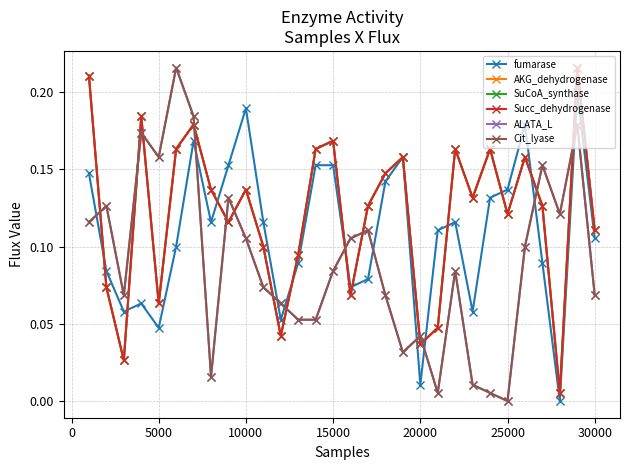

Reading left to right, transcribe all the data shown in this chart.

fumarase: 0.1	0.1	0.1	0.1	0.0	0.1	0.2	0.1	0.2	0.2	0.1	0.1	0.1	0.2	0.2	0.1	0.1	0.1	0.2	0.0	0.1	0.1	0.1	0.1	0.1	0.2	0.1	0.0	0.2	0.1
AKG_dehydrogenase: 0.2	0.1	0.0	0.2	0.1	0.2	0.2	0.1	0.1	0.1	0.1	0.0	0.1	0.2	0.2	0.1	0.1	0.1	0.2	0.0	0.0	0.2	0.1	0.2	0.1	0.2	0.1	0.0	0.2	0.1
SuCoA_synthase: 0.2	0.1	0.0	0.2	0.1	0.2	0.2	0.1	0.1	0.1	0.1	0.0	0.1	0.2	0.2	0.1	0.1	0.1	0.2	0.0	0.0	0.2	0.1	0.2	0.1	0.2	0.1	0.0	0.2	0.1
Succ_dehydrogenase: 0.2	0.1	0.0	0.2	0.1	0.2	0.2	0.1	0.1	0.1	0.1	0.0	0.1	0.2	0.2	0.1	0.1	0.1	0.2	0.0	0.0	0.2	0.1	0.2	0.1	0.2	0.1	0.0	0.2	0.1
ALATA_L: 0.1	0.1	0.1	0.2	0.2	0.2	0.2	0.0	0.1	0.1	0.1	0.1	0.1	0.1	0.1	0.1	0.1	0.1	0.0	0.0	0.0	0.1	0.0	0.0	0.0	0.1	0.2	0.1	0.2	0.1
Cit_lyase: 0.1	0.1	0.1	0.2	0.2	0.2	0.2	0.0	0.1	0.1	0.1	0.1	0.1	0.1	0.1	0.1	0.1	0.1	0.0	0.0	0.0	0.1	0.0	0.0	0.0	0.1	0.2	0.1	0.2	0.1